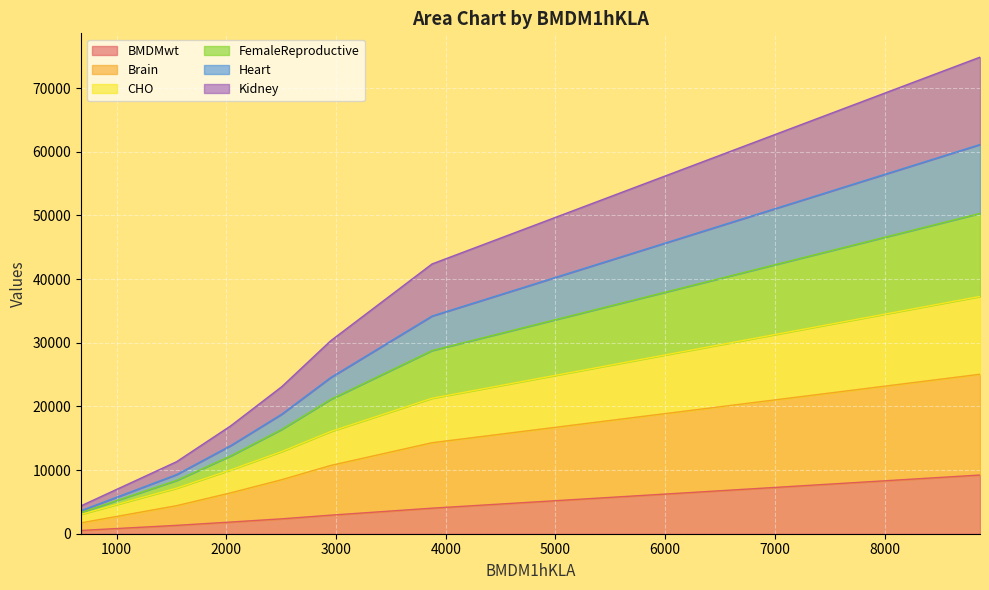

How many lines are shown in the chart?

6